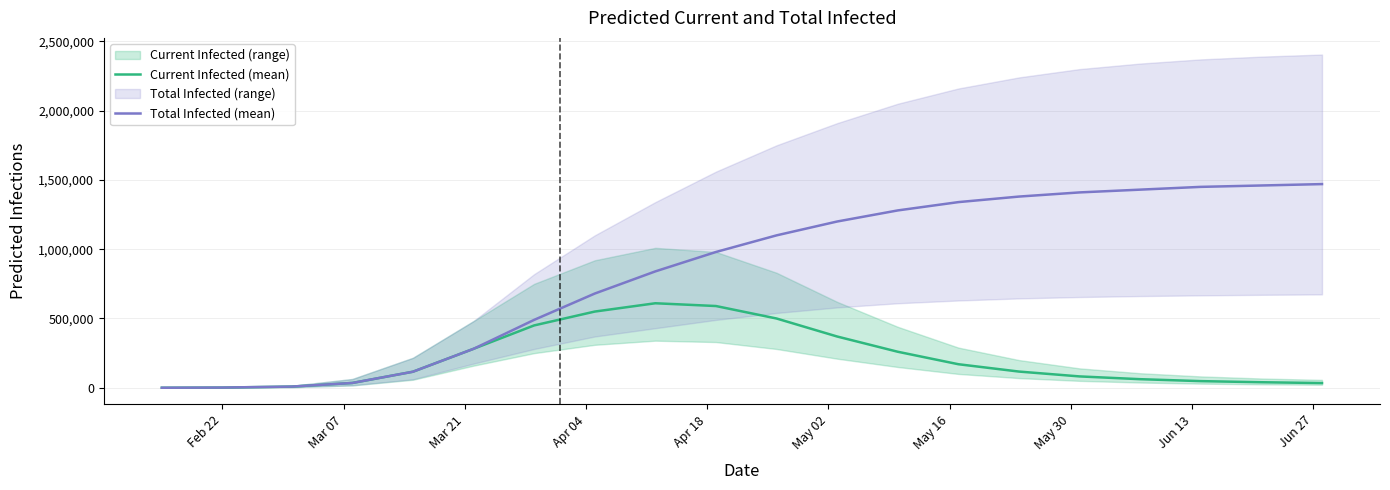

Which category has the lowest value across all series?

Feb 22